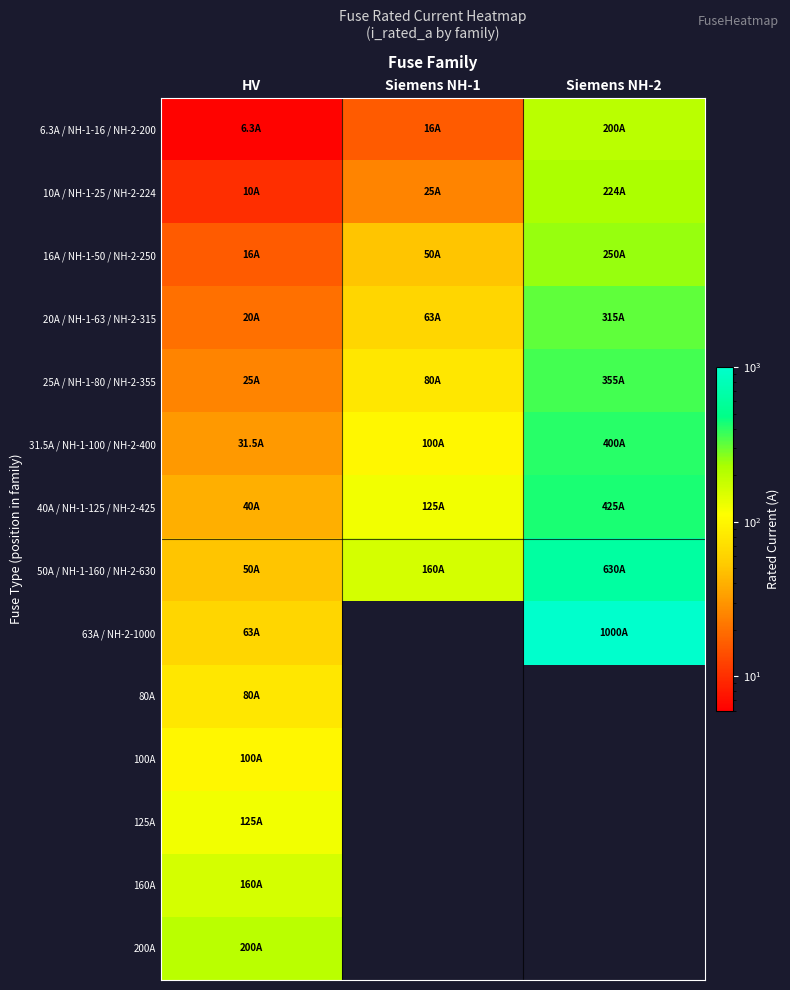

Which label corresponds to the smallest value in the chart?

HV